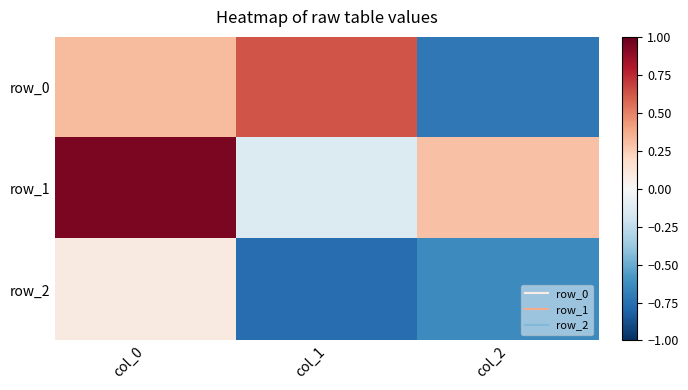

How many data points in row_2 are above 0?

1